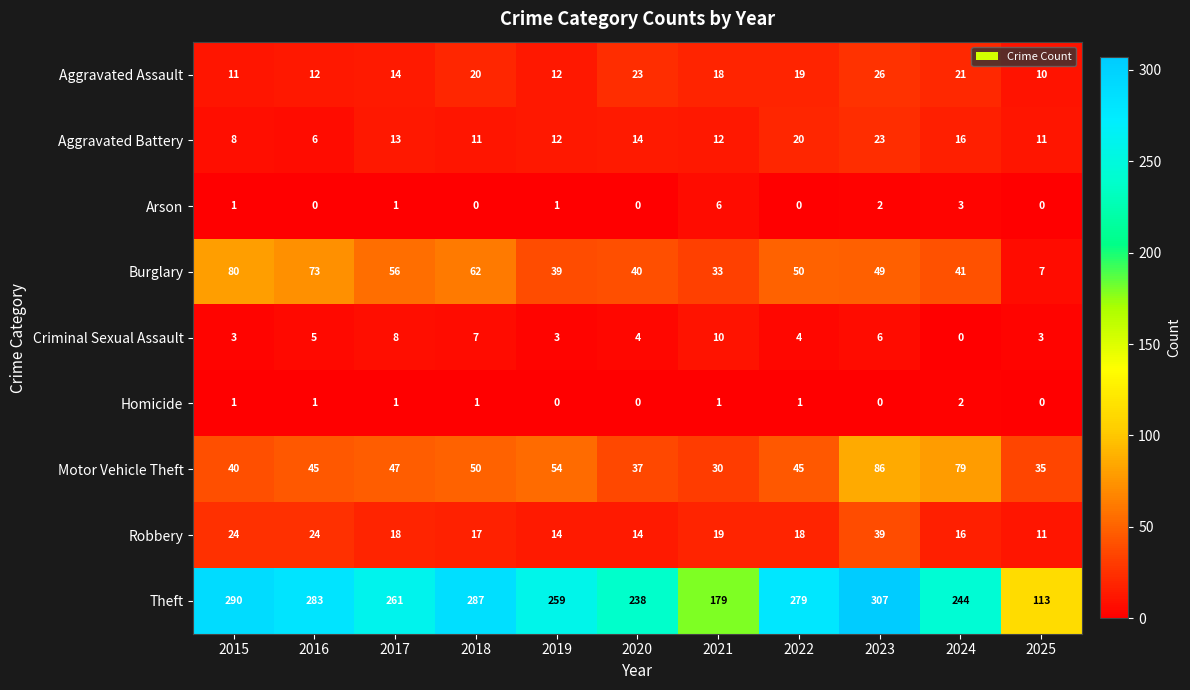

What is the difference between the maximum and minimum values in the Burglary series?

73